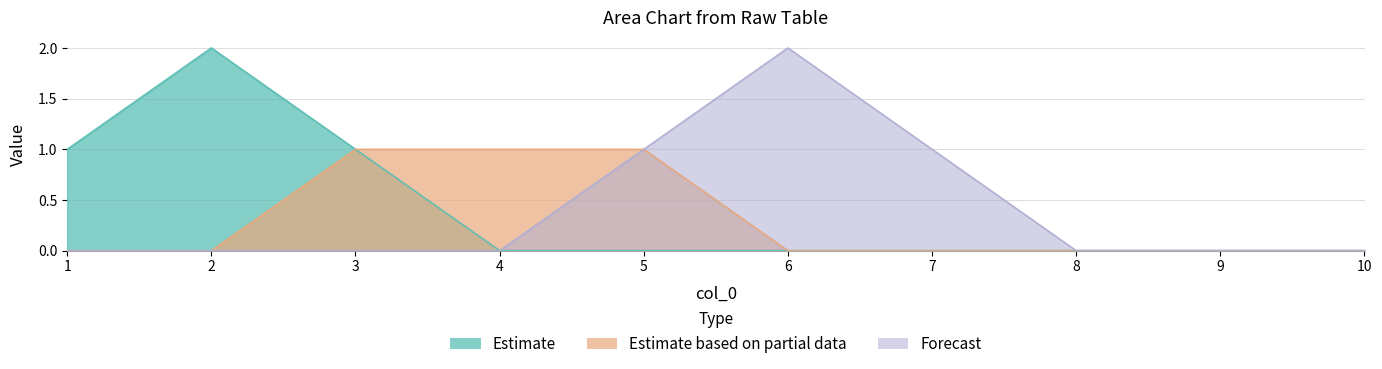

At which category is the sum across all series the highest?

2